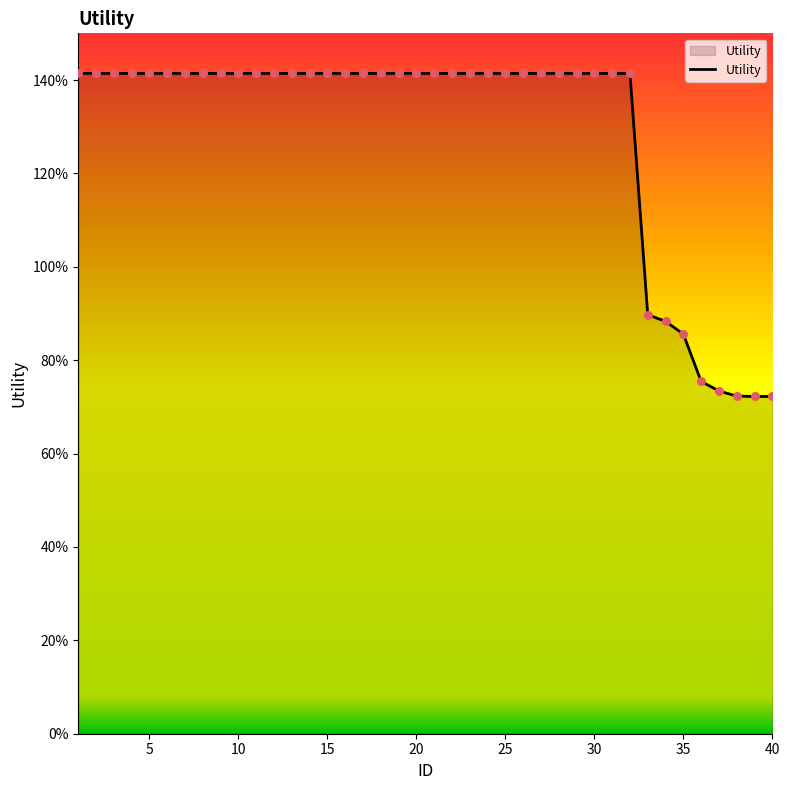

Is this an area chart (filled region under the line)?

Yes